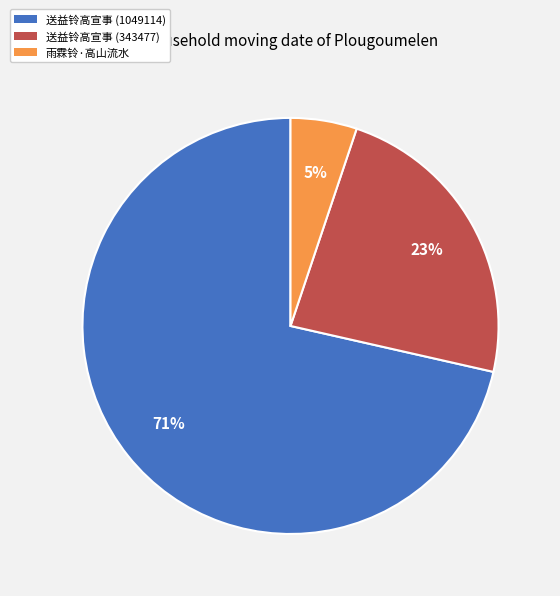

Is the sum of 送益铃高宣事 (1049114) and 雨霖铃·高山流水 greater than half?

Yes